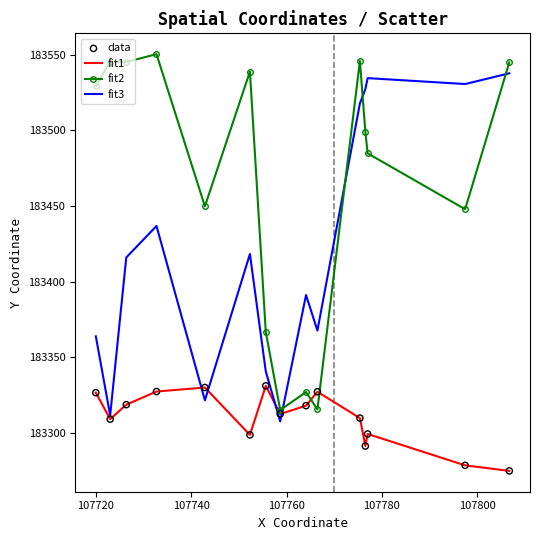

Which series has the largest range (max minus min)?

fit2